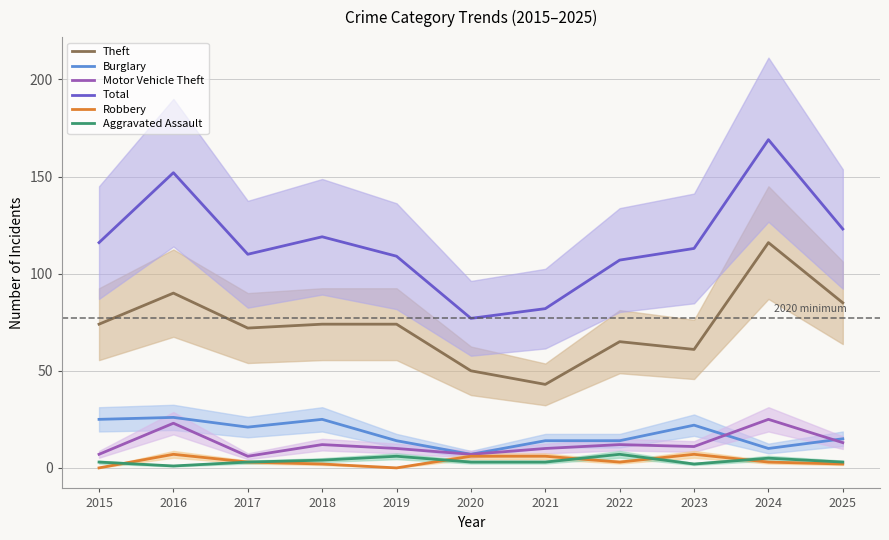

The Total series shows 123 at 2025. True or false?

True